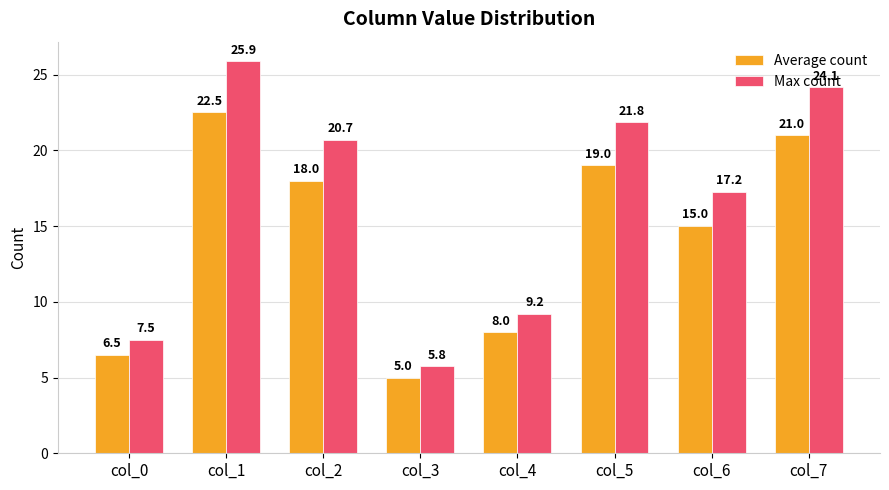

Rank the series by their maximum value, from lowest to highest.

Average count, Max count